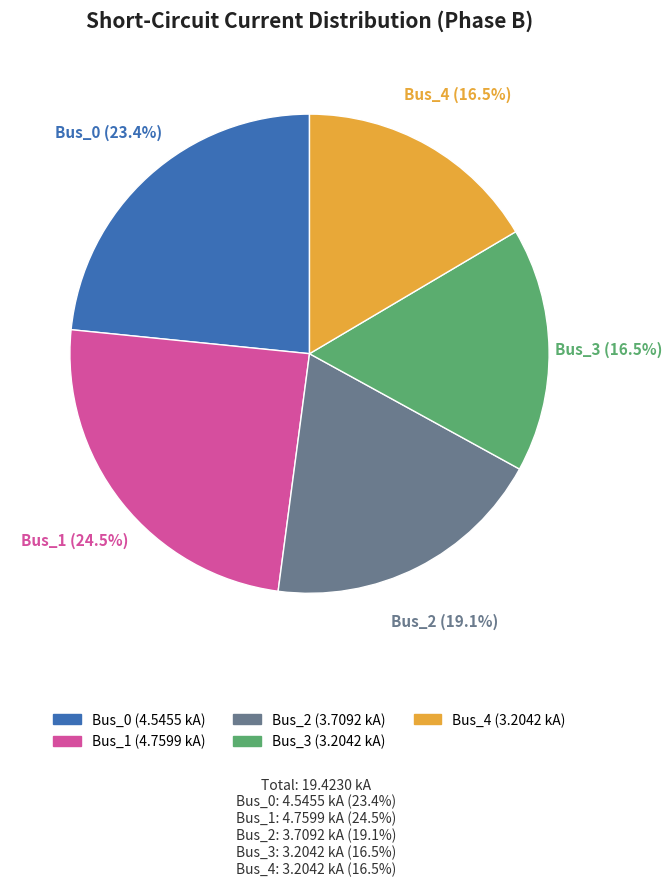

Is Bus_0 the majority of the pie?

No